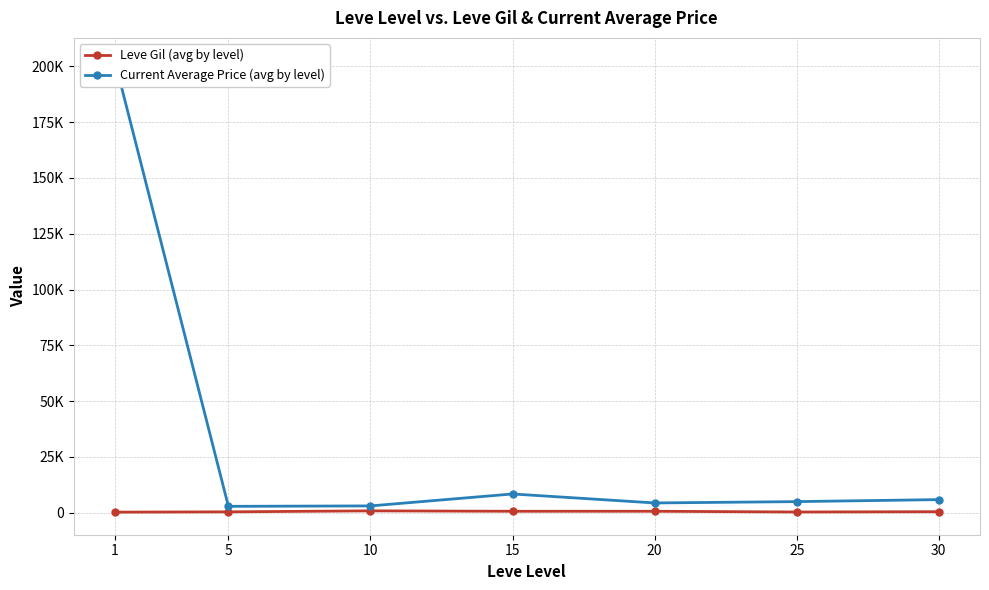

What is the average value of the Current Average Price (avg by level) series?

33144.2